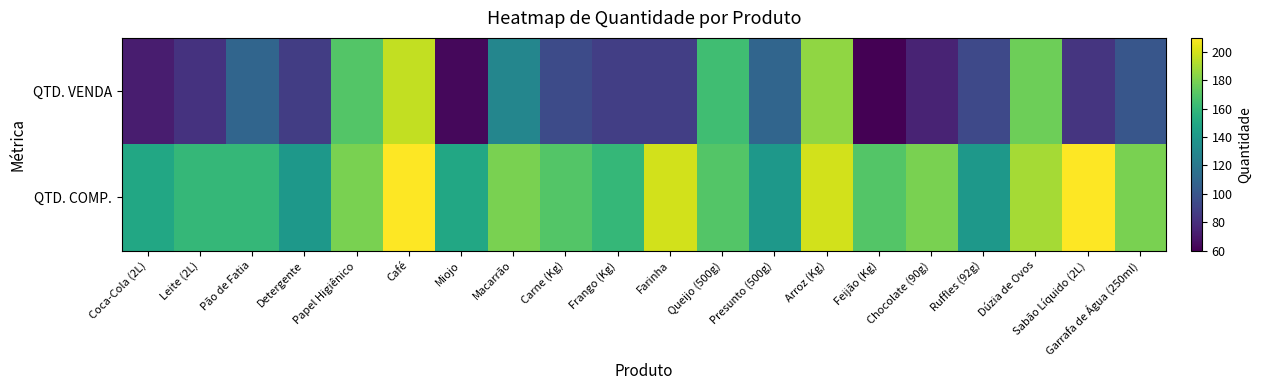

At how many categories does at least one series exceed 147?

17